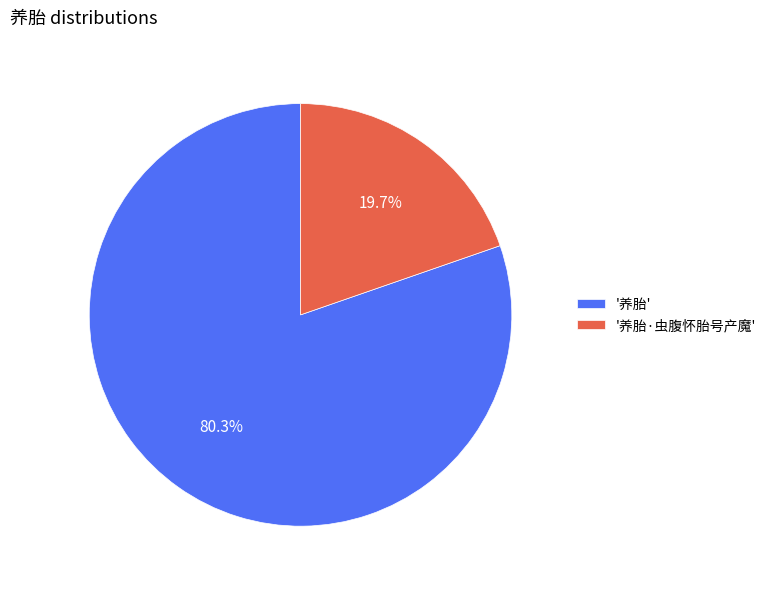

Approximately how many times larger is the value at '养胎' compared to '养胎·虫腹怀胎号产魔'?

4.1